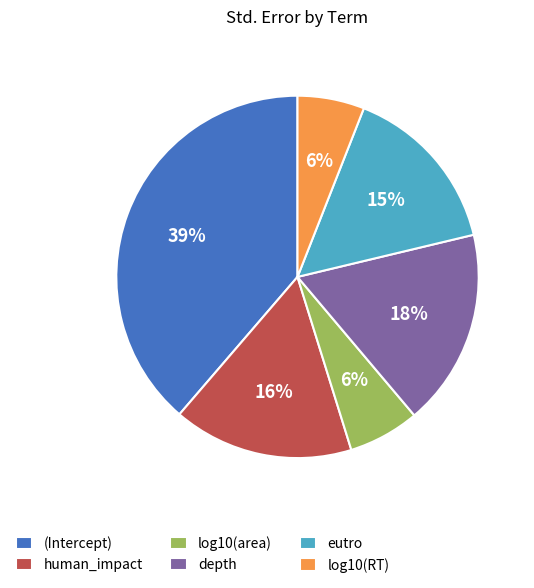

Does (Intercept) represent more than half of the total?

No